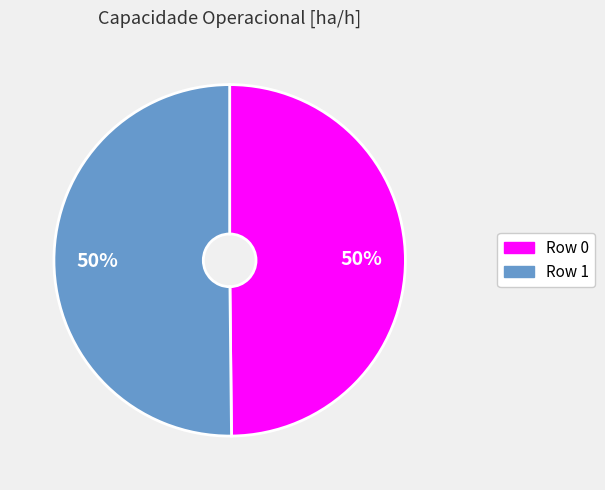

True or false: Row 0 accounts for 50% of the total.

True